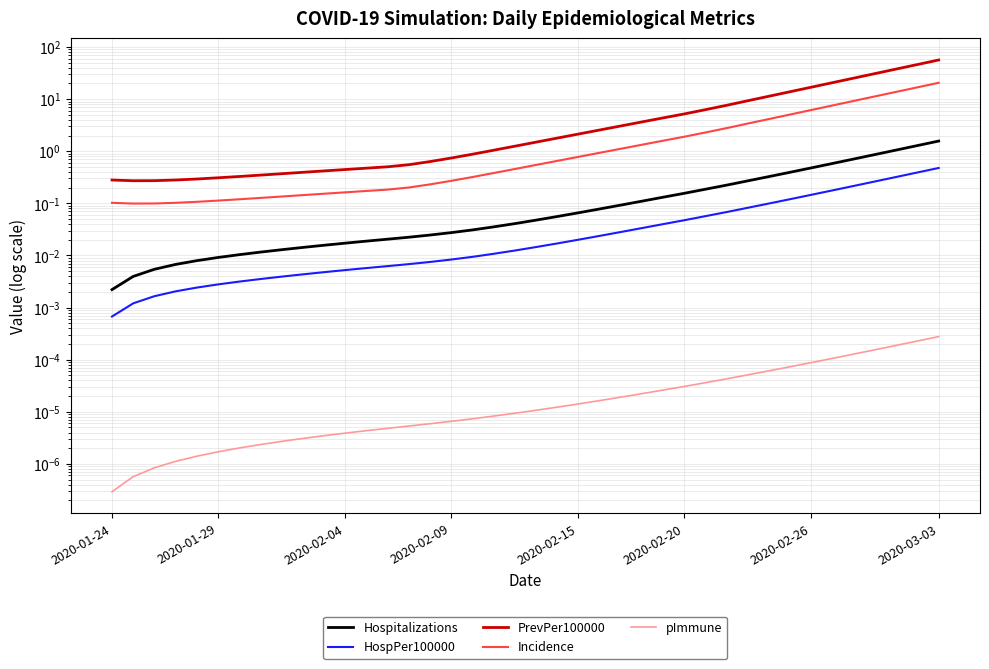

True or false: Hospitalizations and pImmune cross at least once.

False